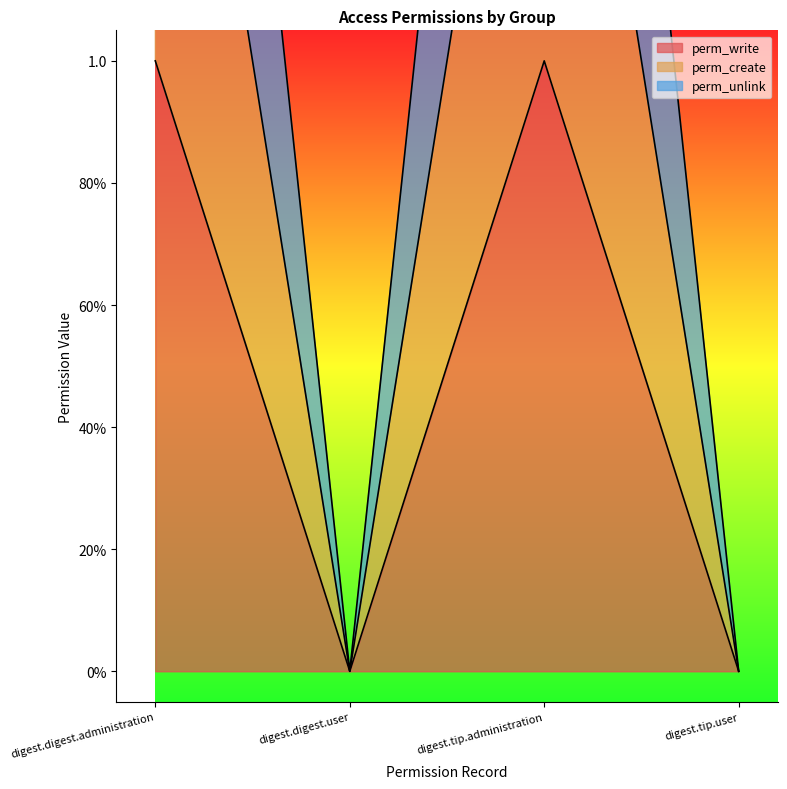

Rank the series by their average value, from lowest to highest.

perm_write, perm_create, perm_unlink